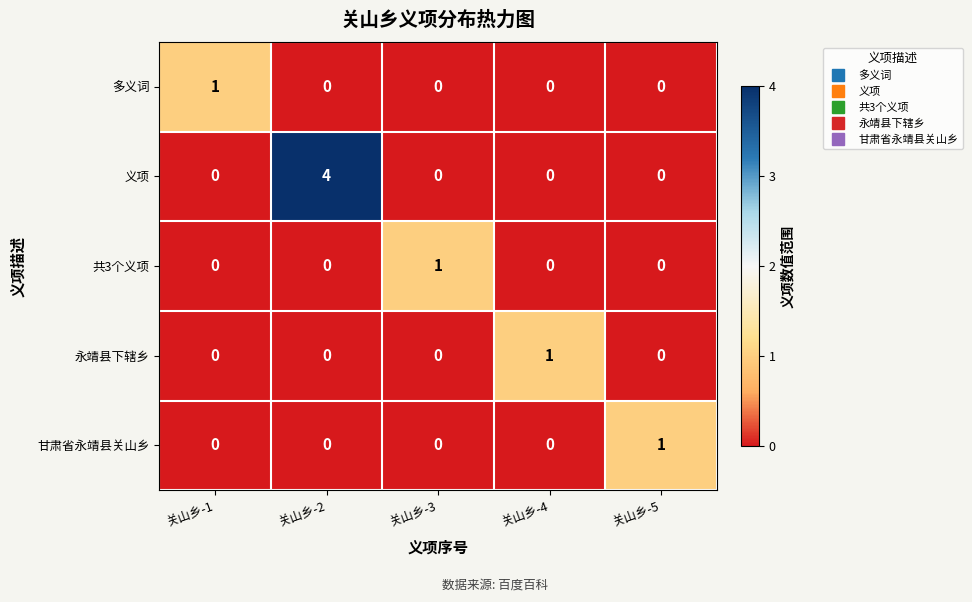

True or false: 义项 has a value of 0 at 关山乡-5.

True